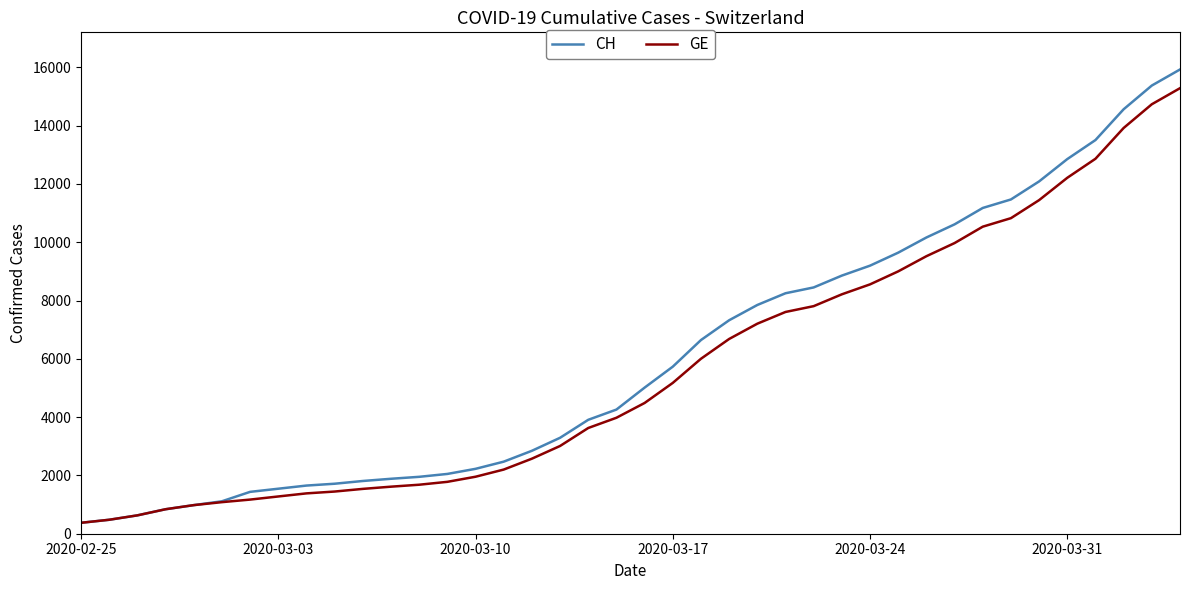

What is the minimum value for CH?

375